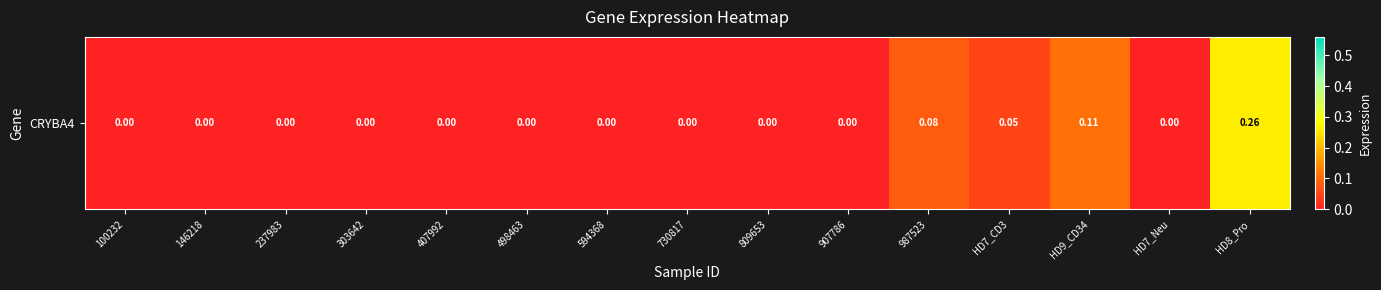

Is it true that the value at 987523 is 0.1?

False